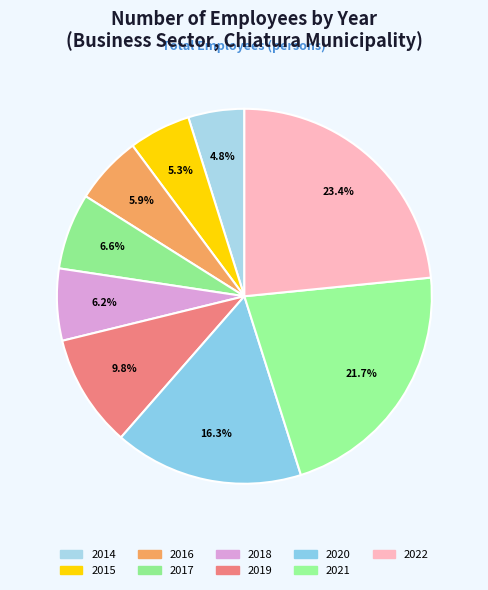

Count the number of slices in the pie.

9